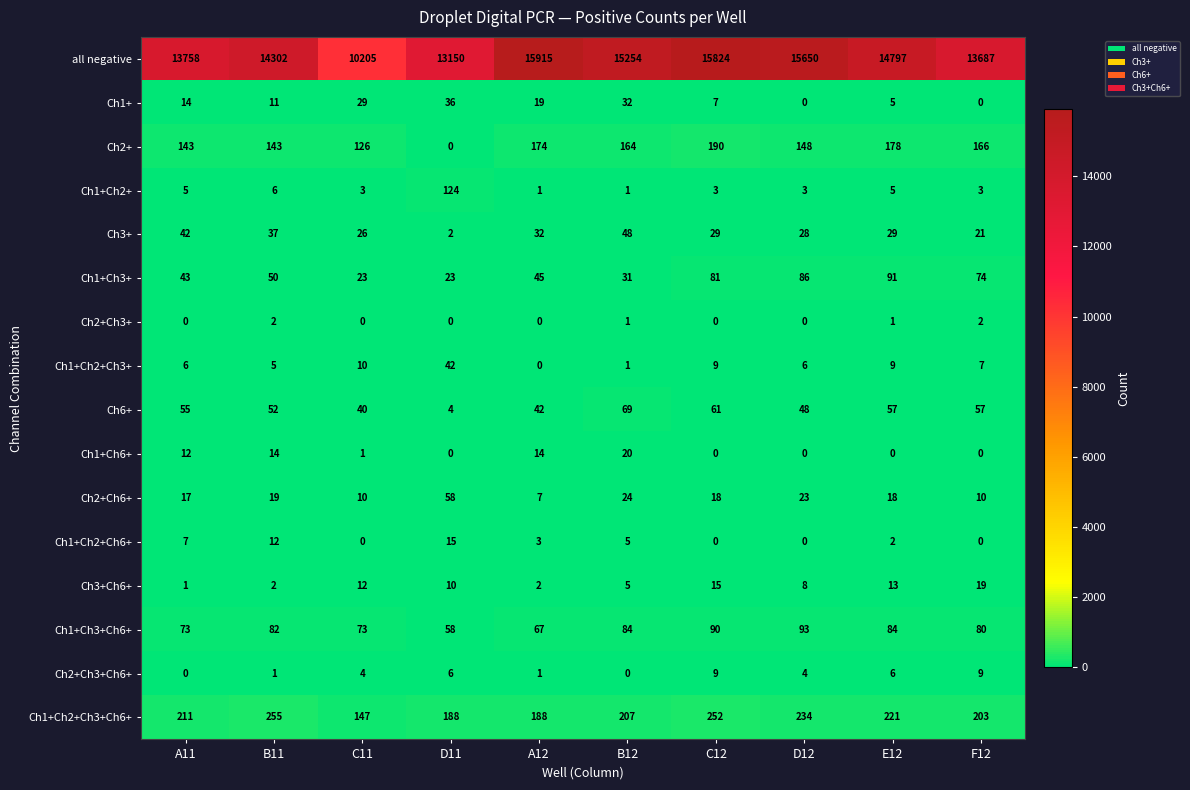

The Ch1+Ch6+ series shows 0 at C12. True or false?

True